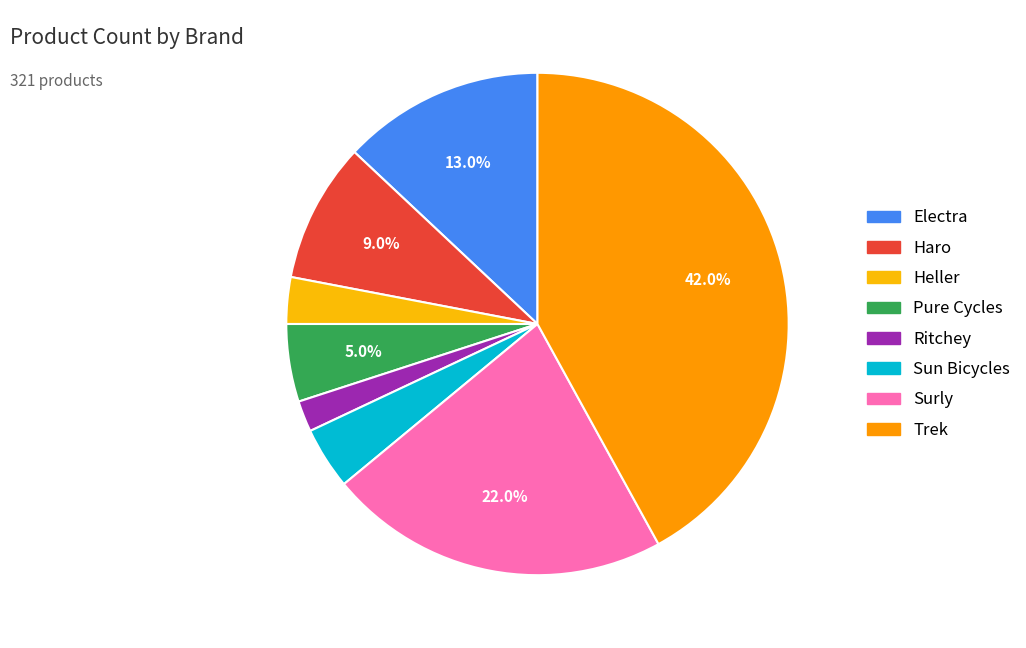

To the nearest percent, what is the difference between the largest and smallest slice percentages?

40%